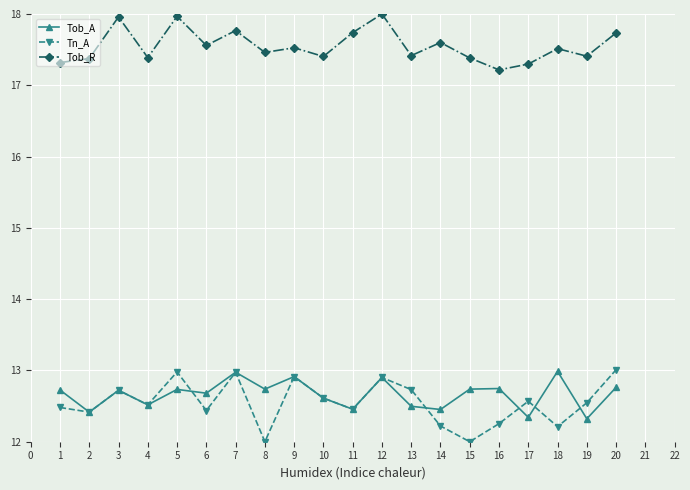

Which series has the largest total across all categories?

Tob_R